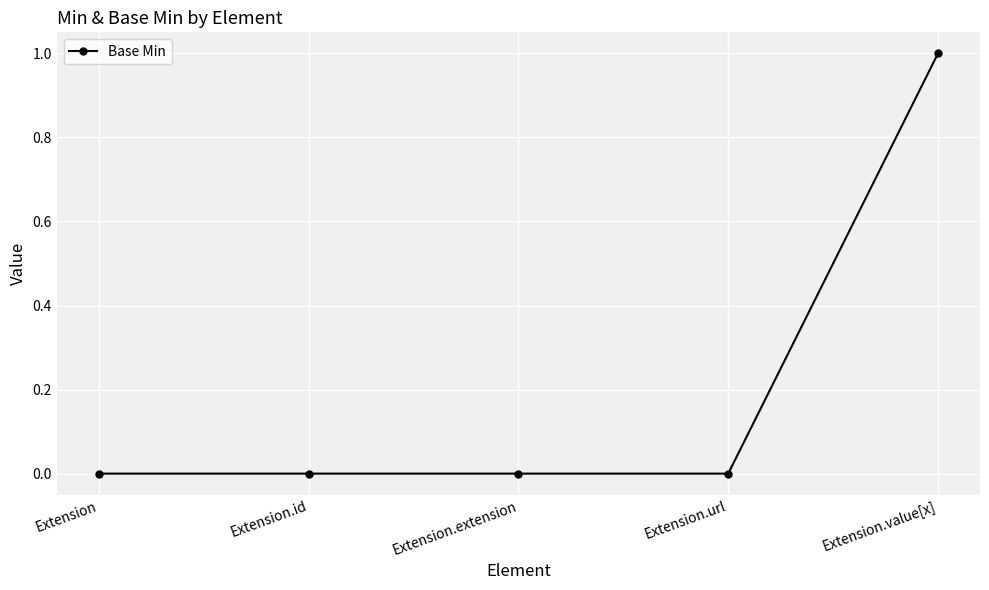

What is the label of the 5th point from the right?

Extension